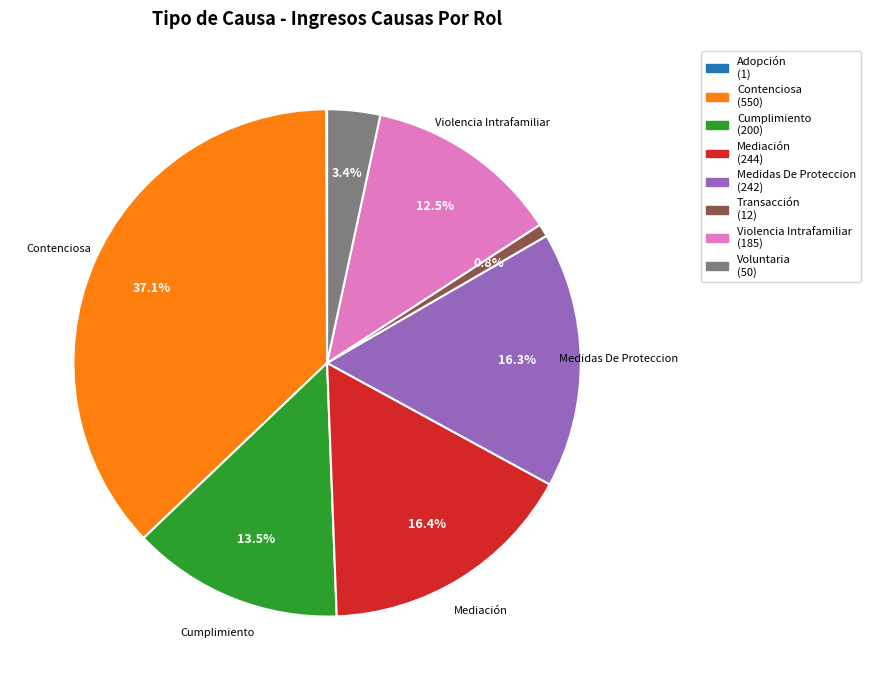

To the nearest percent, what is the difference between the largest and smallest slice percentages?

37%